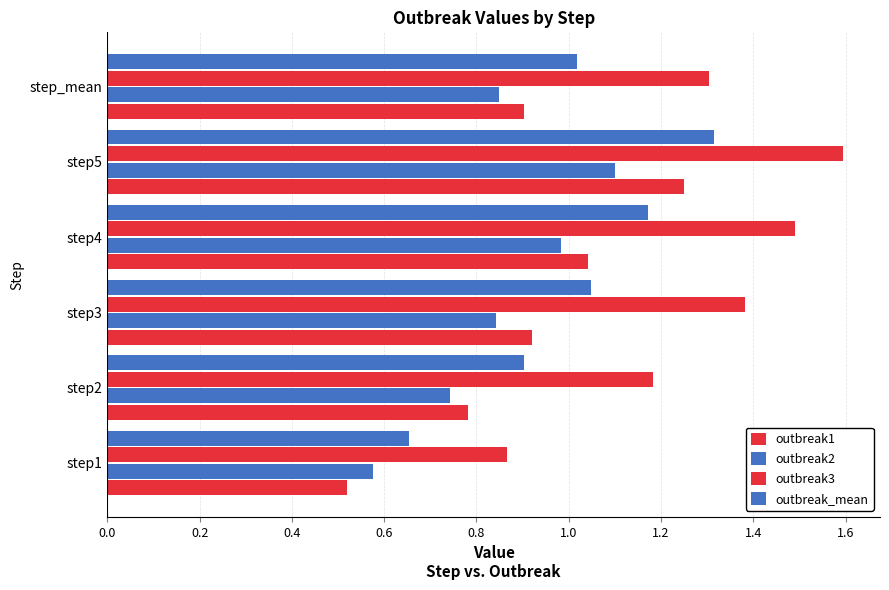

How many distinct data groups are displayed?

4